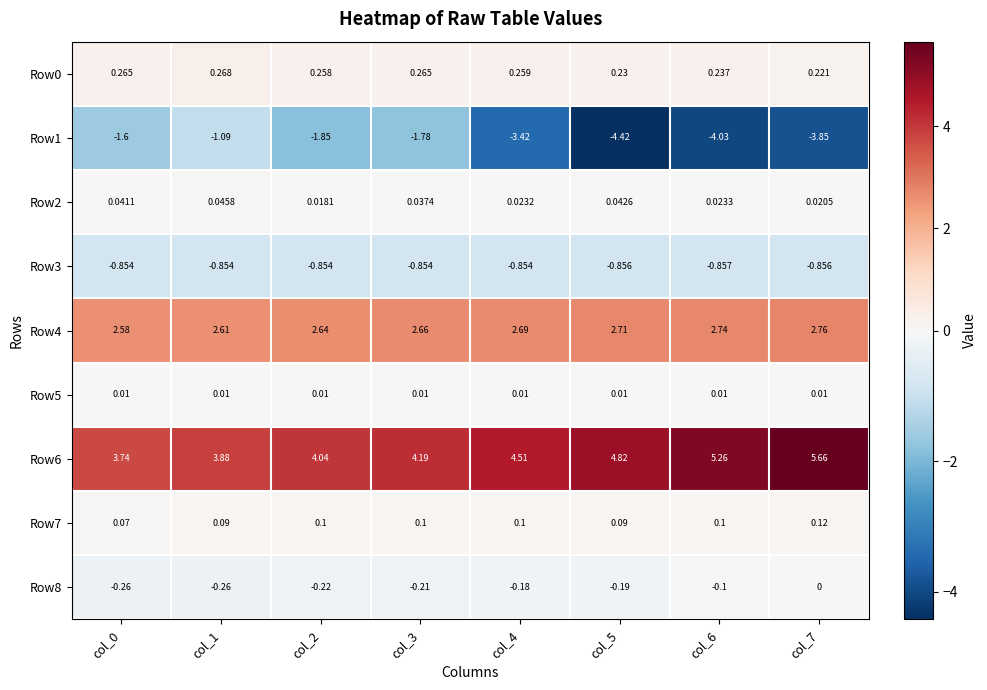

What is the spread (max minus min) of values at col_0?

5.3